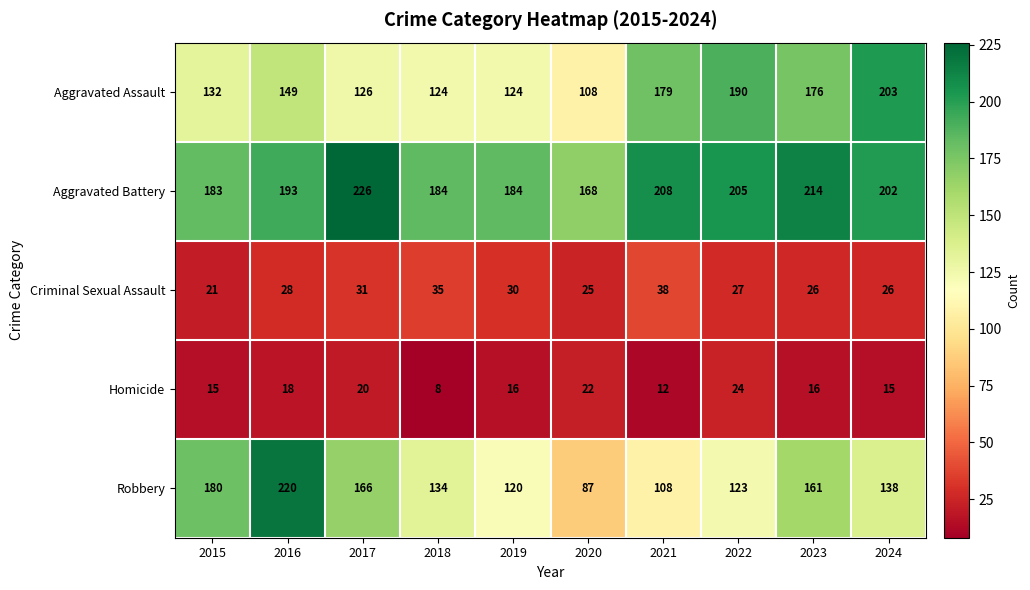

Is it true that Criminal Sexual Assault equals 42 at 2017?

False